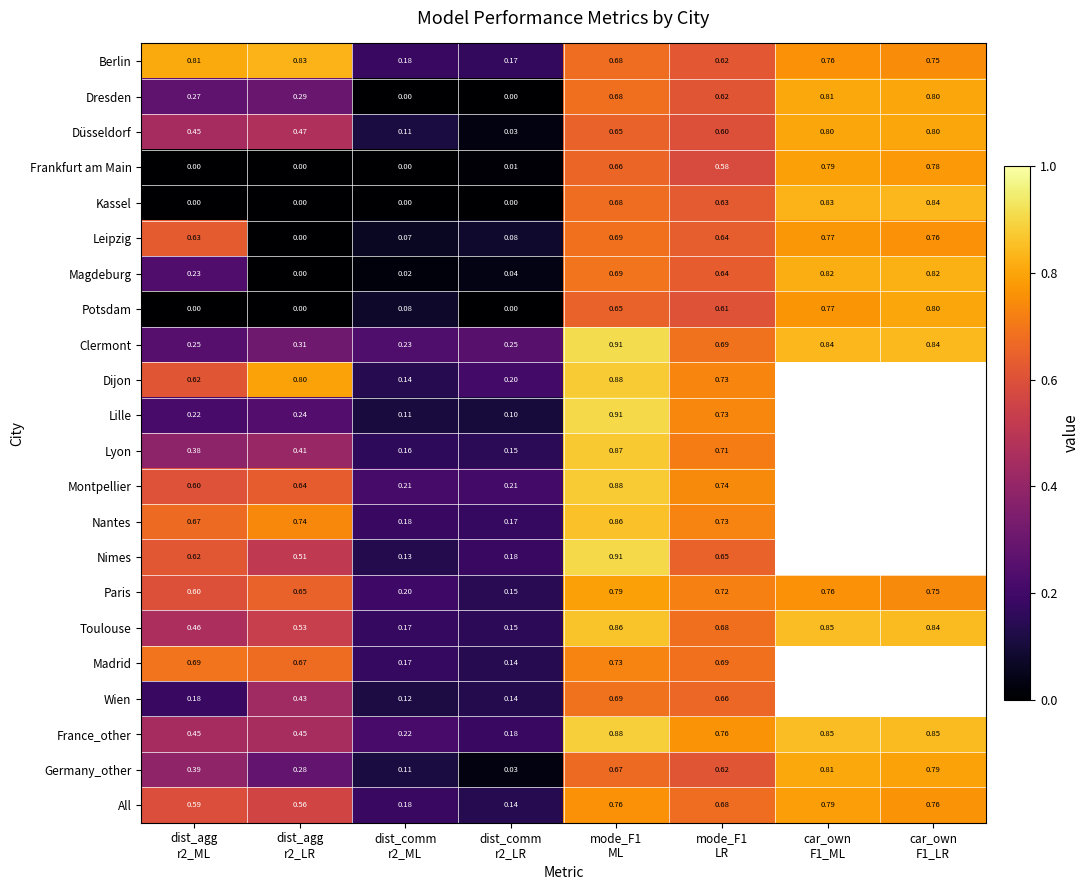

The Montpellier series shows 0.3 at dist_comm r2_LR. True or false?

False